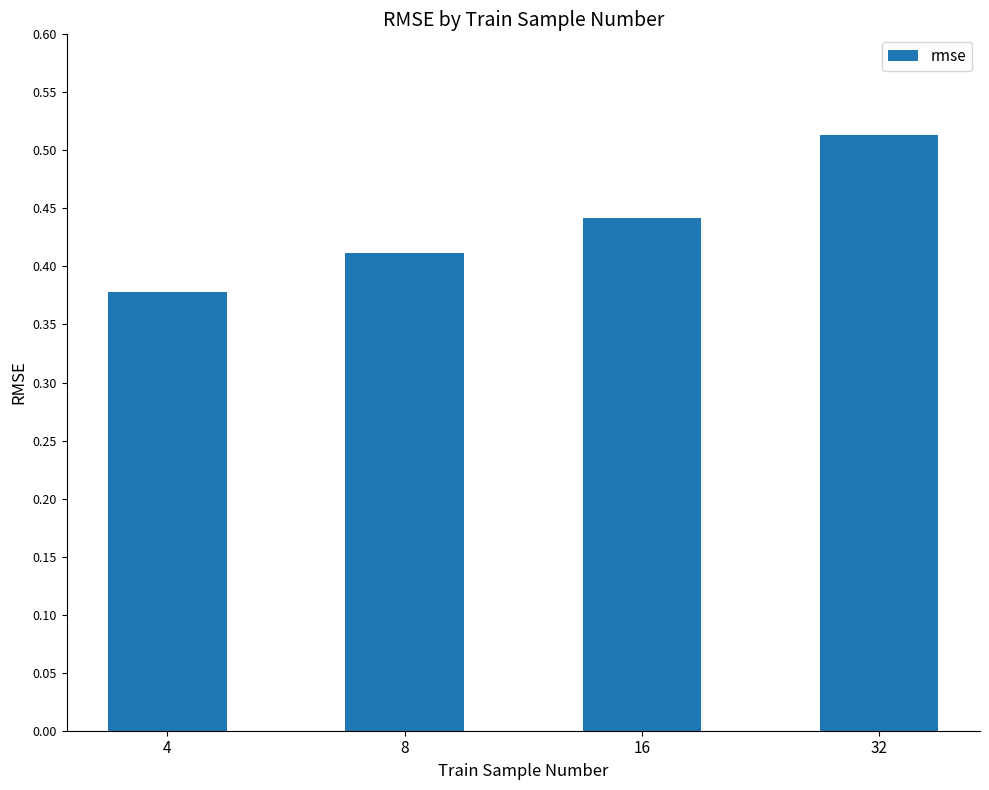

Between 16 and 8, which is larger?

16